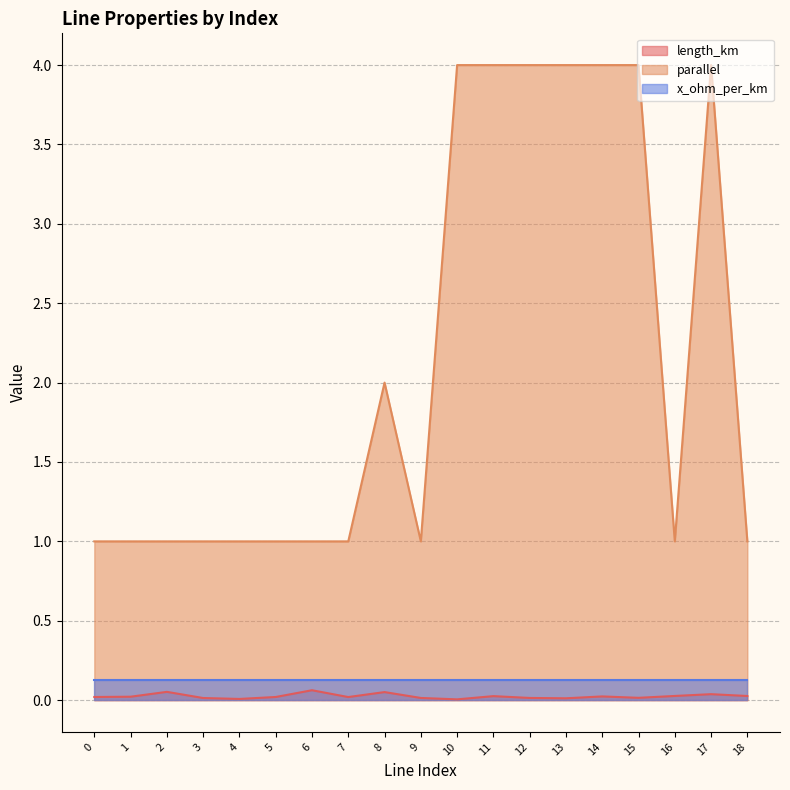

What is the lowest value of the parallel series?

1.0